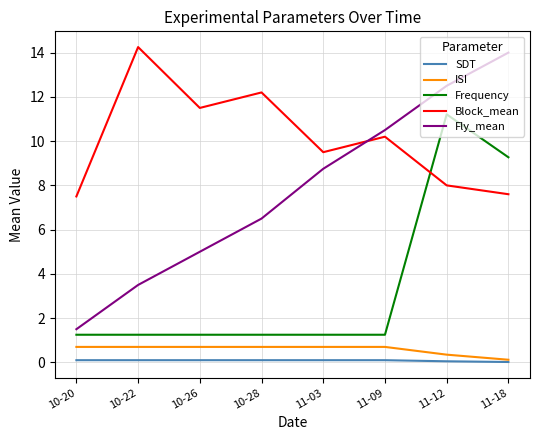

What value does the SDT series have at 10-20?

0.1